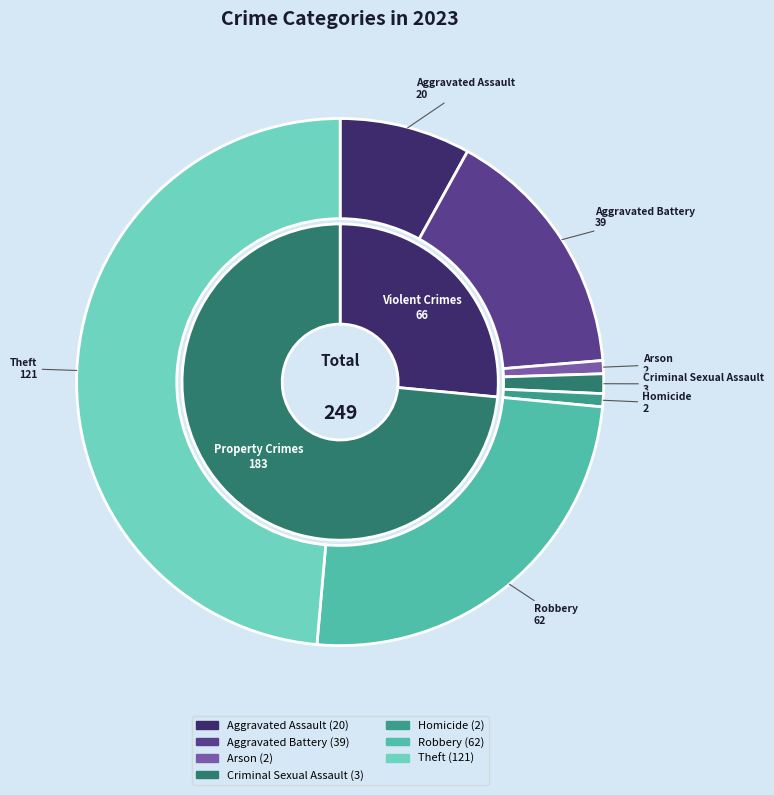

What is the total percentage of Aggravated Battery and Robbery?

40.6%